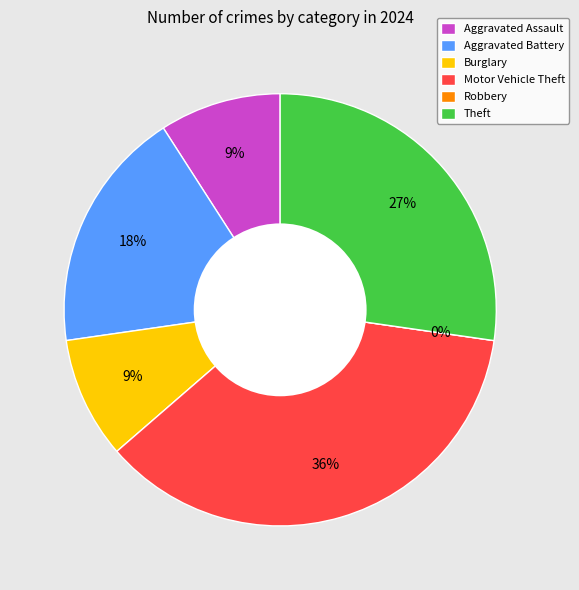

Which has a higher value, Aggravated Battery or Motor Vehicle Theft?

Motor Vehicle Theft